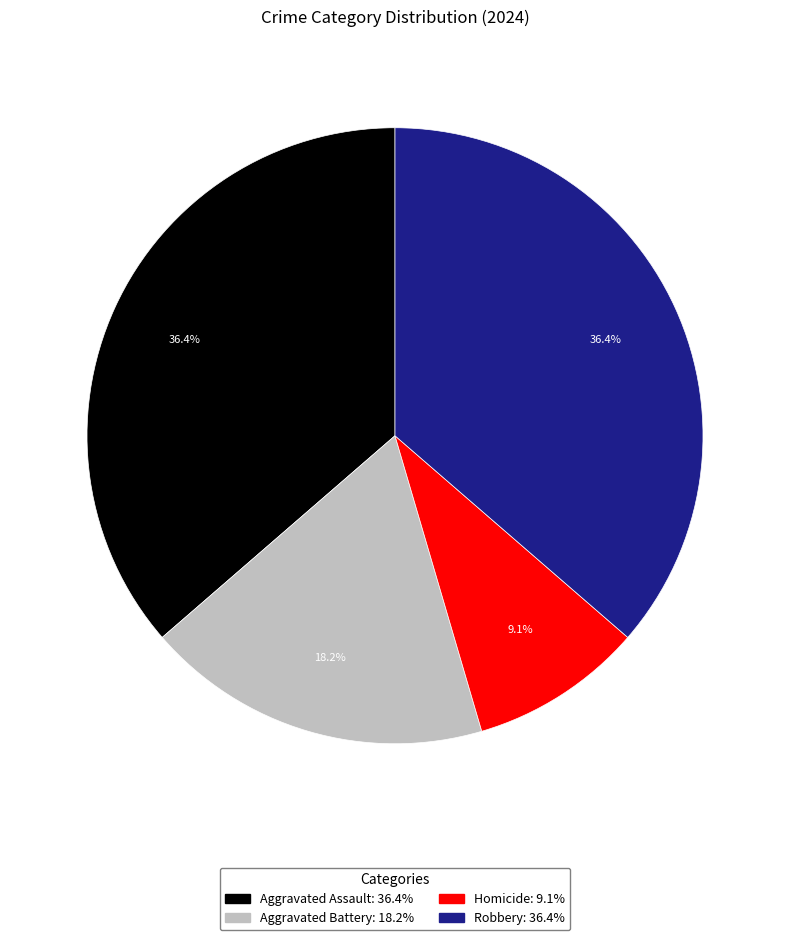

Does Homicide represent more than half of the total?

No